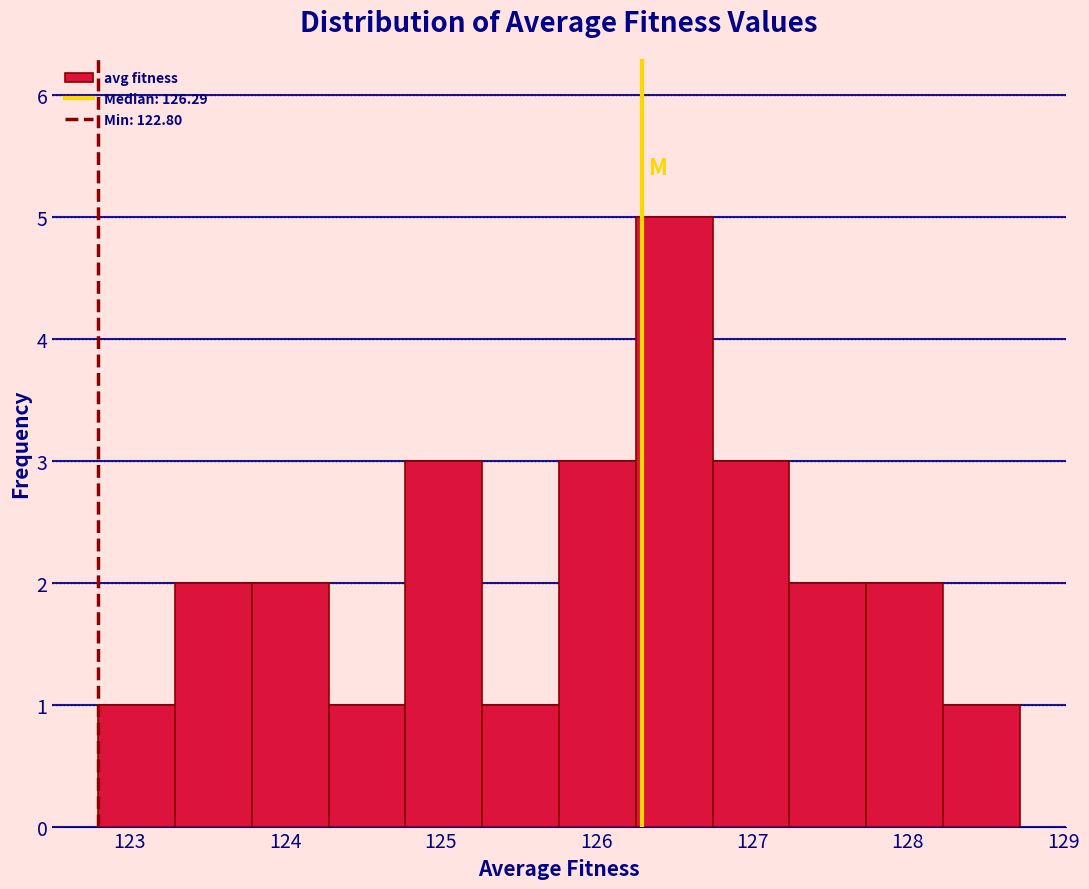

Which range on the x-axis has the tallest bar?

126.3 to 126.7